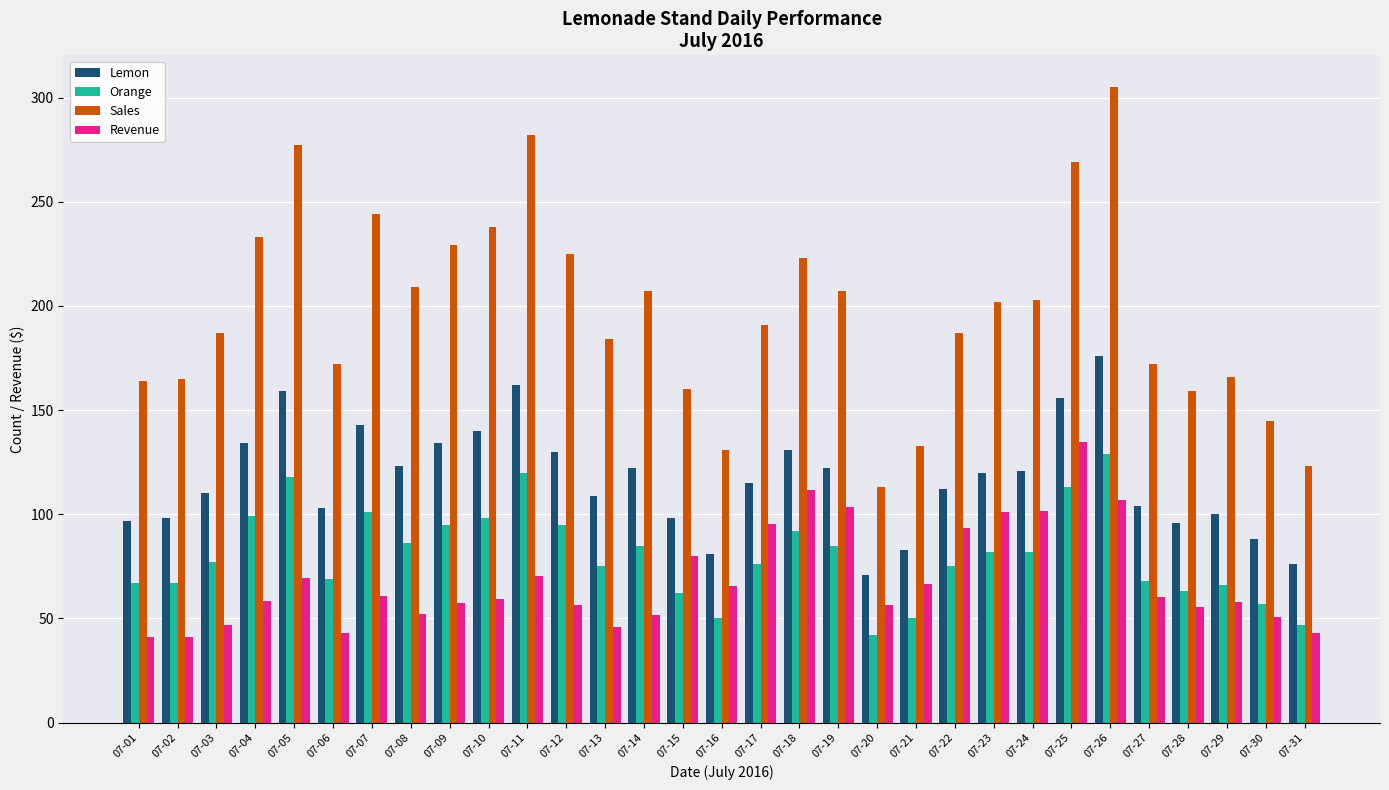

Between 07-26 and 07-29, which series saw the biggest shift?

Sales